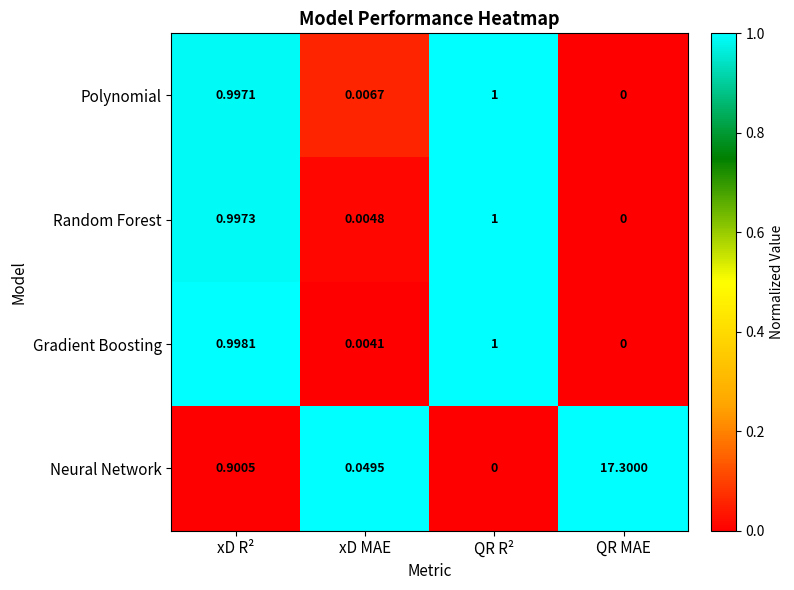

Which label corresponds to the largest value in the chart?

QR MAE